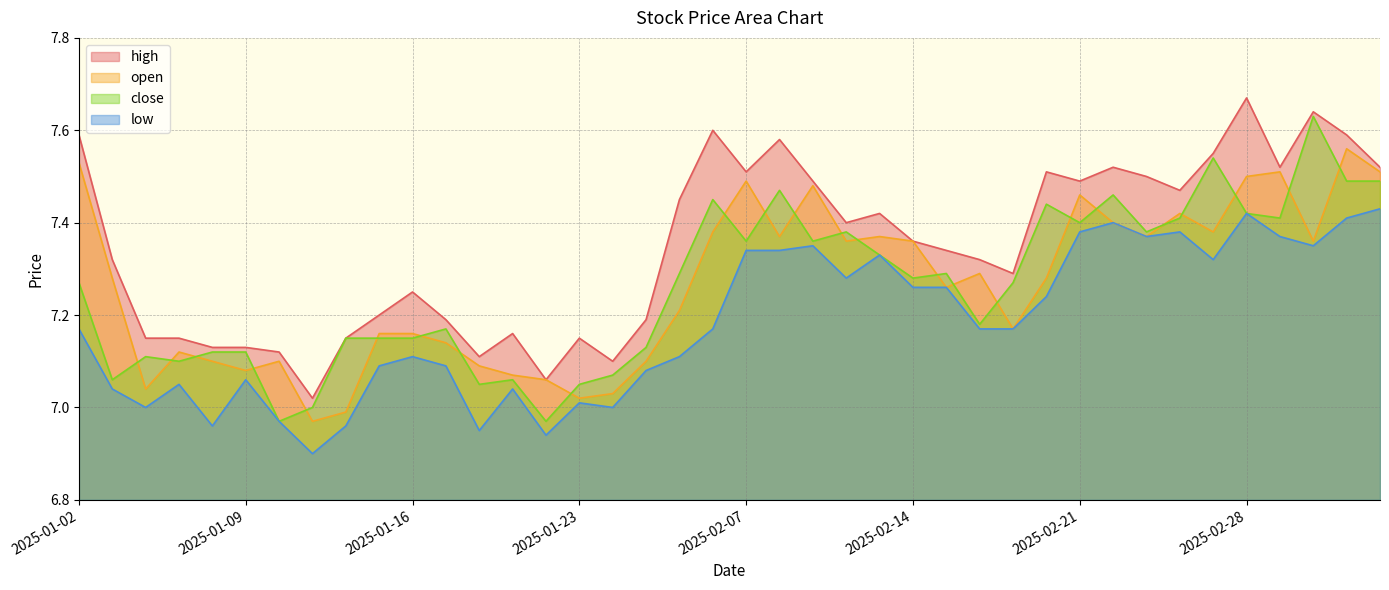

What is the maximum value shown in the chart?

7.7